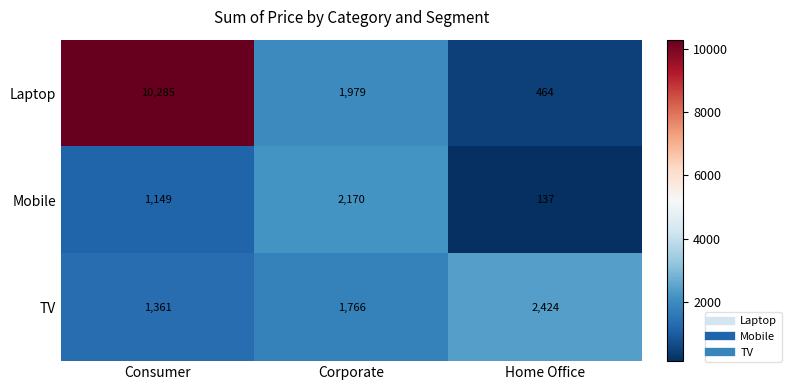

The Mobile series shows 406 at Consumer. True or false?

False